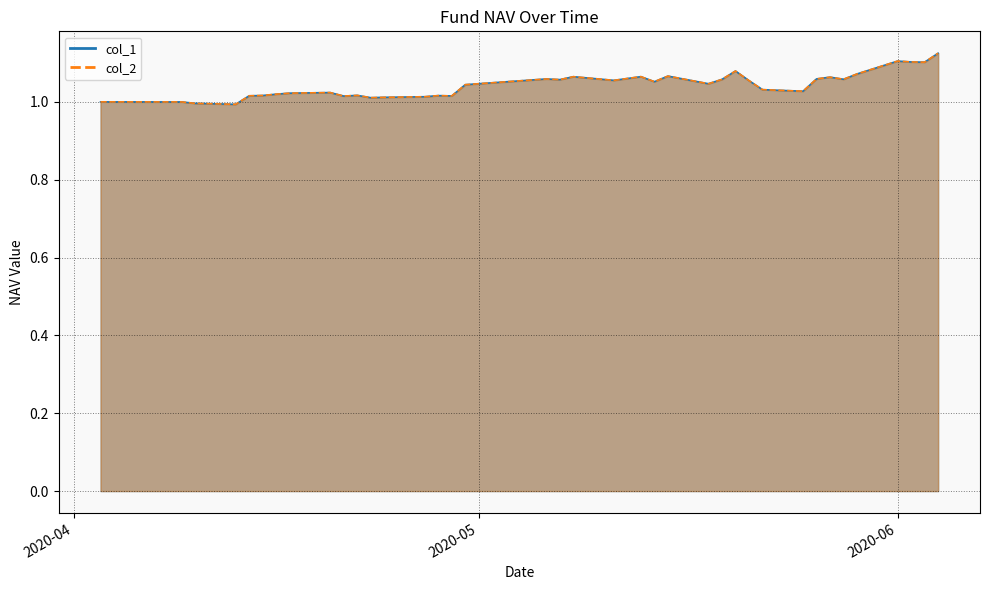

True or false: col_2 and col_1 intersect in this chart.

False